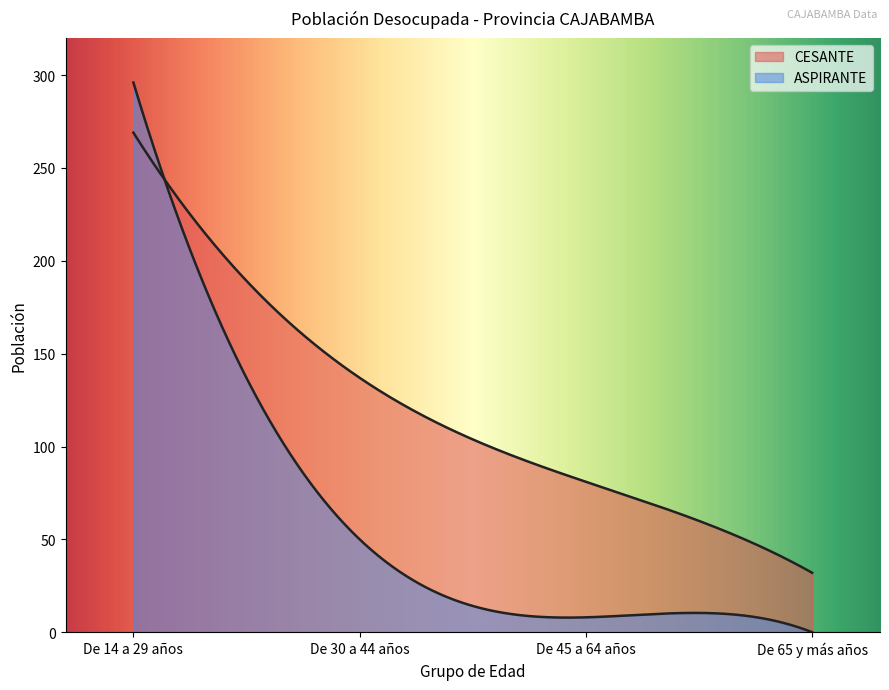

What is the total value across all series at De 45 a 64 años?

89